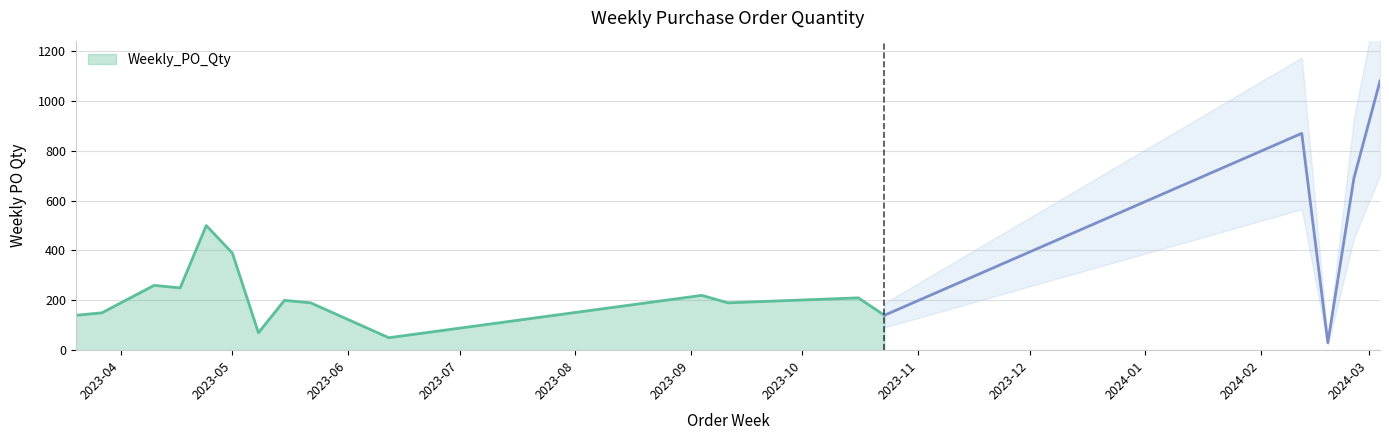

How many interior local peaks (higher than both neighbors) does the data have?

6